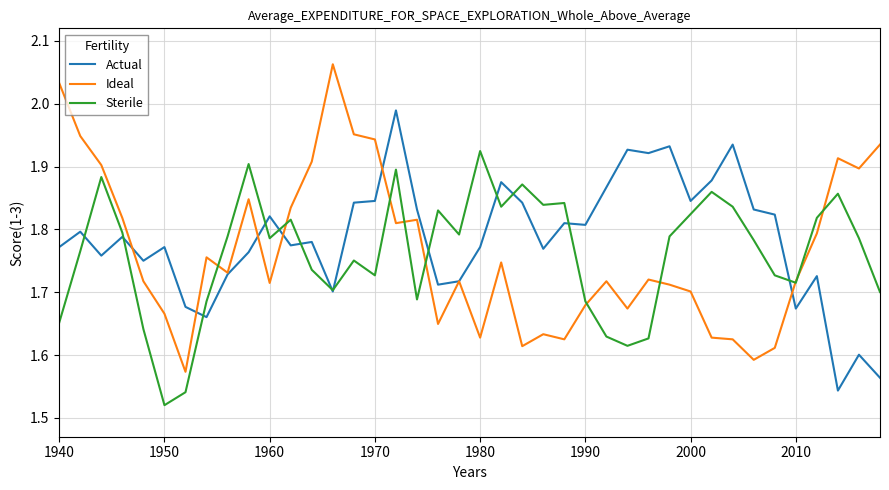

Which category has the lowest value in the Sterile series?

1950